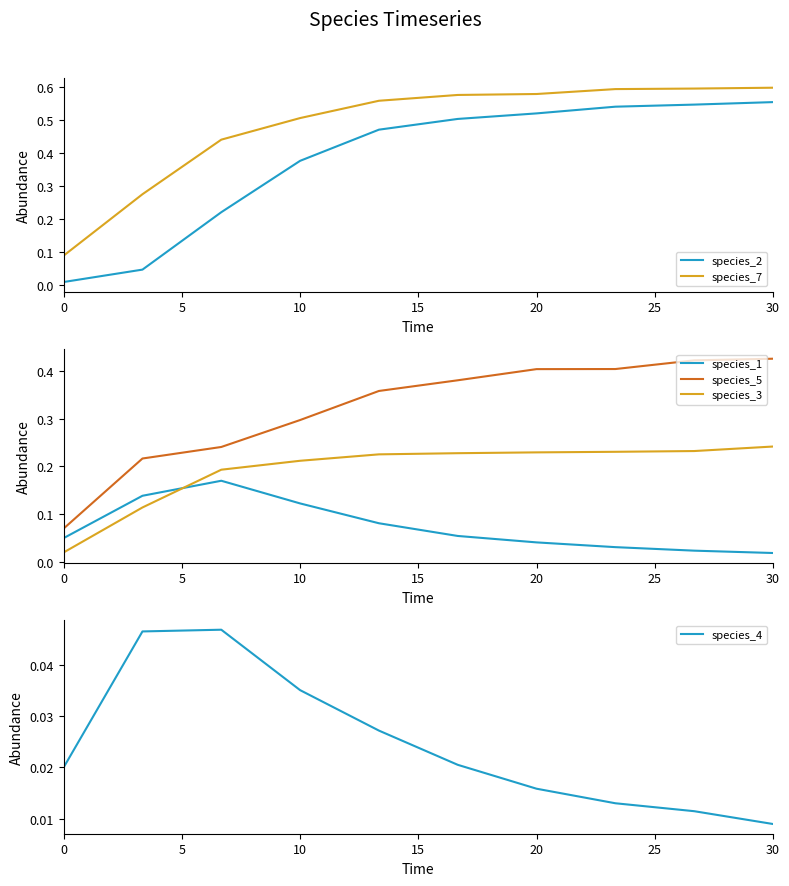

How many data points does each series have?

10